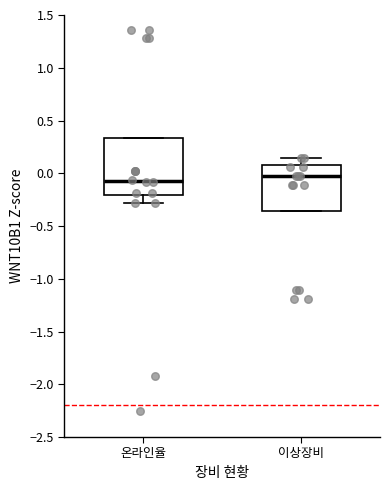

Which box is the tallest, from its lower edge to its upper edge?

온라인율